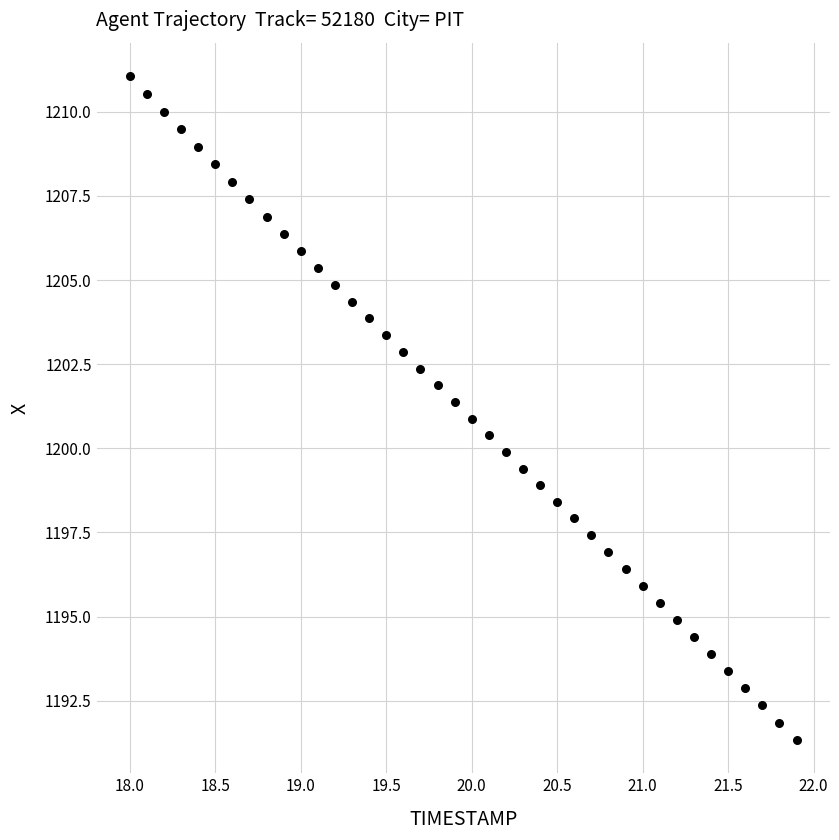

What is the range of Y values (max minus min)?

19.7